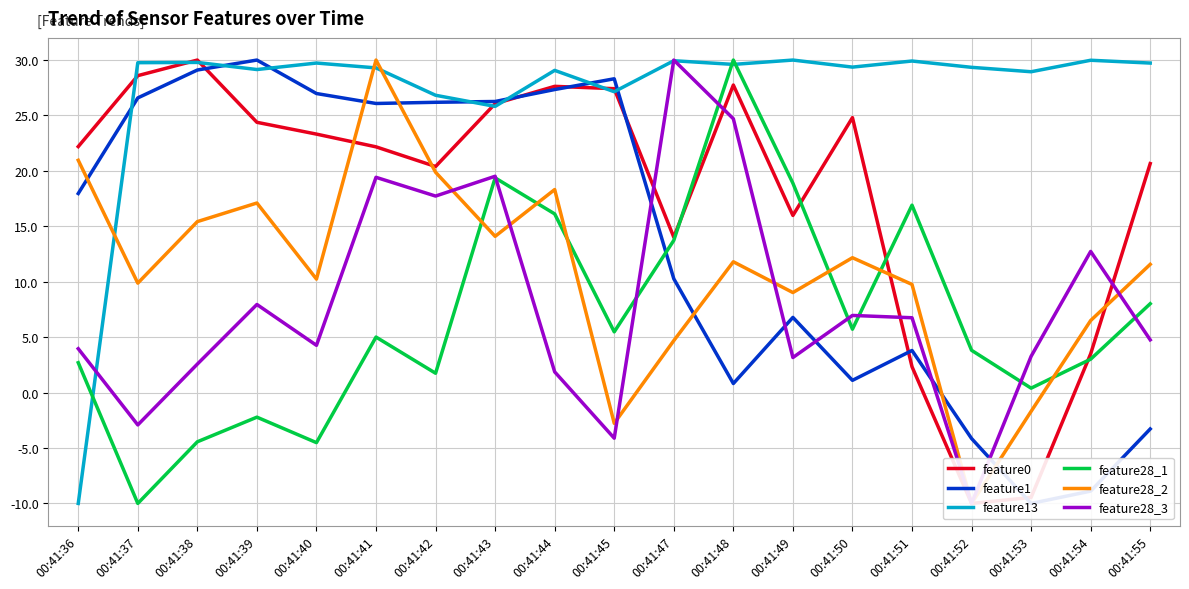

What is the total value across all series at 00:41:48?

124.7